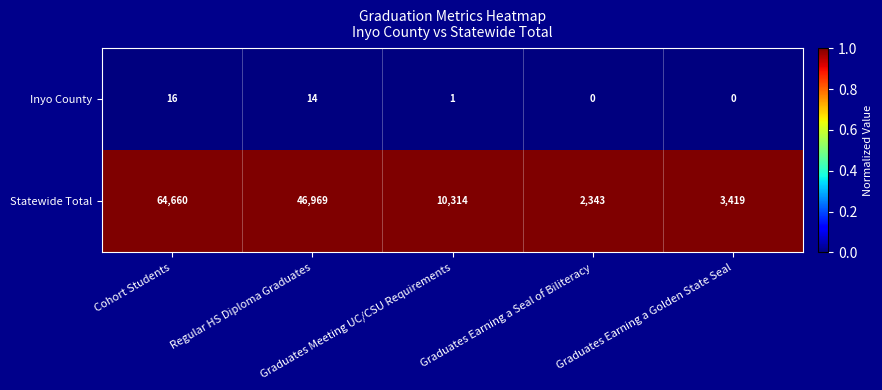

List the series in order of their peak value, highest first.

Statewide Total, Inyo County